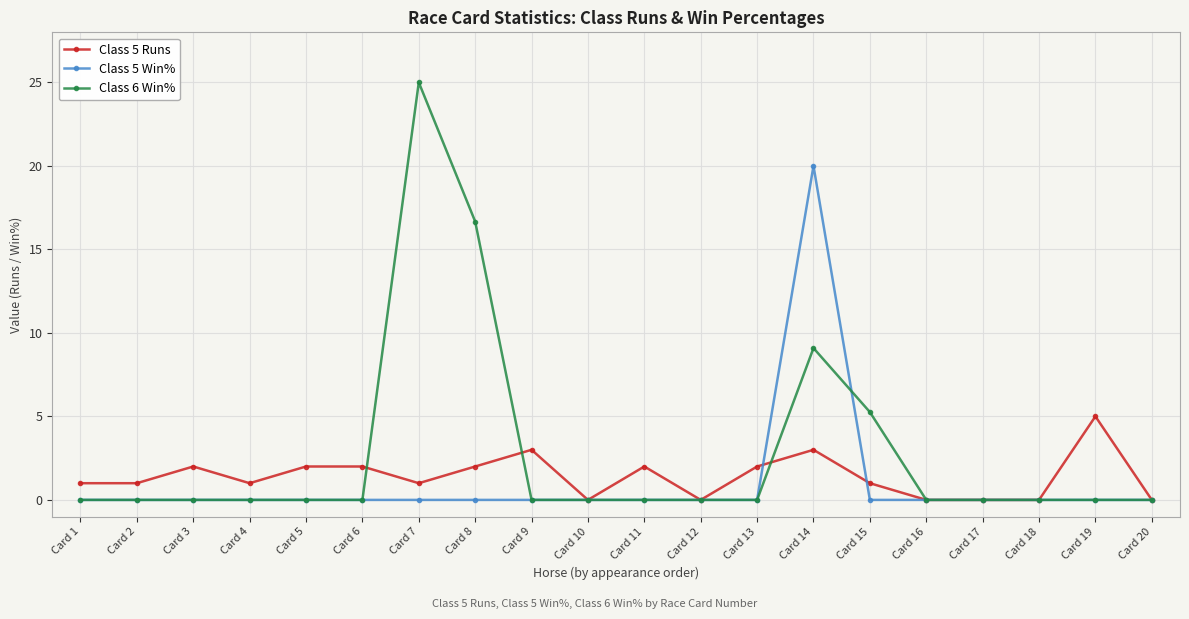

Reading left to right, list all the values displayed in this chart.

Class 5 Runs: Card 1=1.0	Card 2=1.0	Card 3=2.0	Card 4=1.0	Card 5=2.0	Card 6=2.0	Card 7=1.0	Card 8=2.0	Card 9=3.0	Card 10=0.0	Card 11=2.0	Card 12=0.0	Card 13=2.0	Card 14=3.0	Card 15=1.0	Card 16=0.0	Card 17=0.0	Card 18=0.0	Card 19=5.0	Card 20=0.0
Class 5 Win%: Card 1=0.0	Card 2=0.0	Card 3=0.0	Card 4=0.0	Card 5=0.0	Card 6=0.0	Card 7=0.0	Card 8=0.0	Card 9=0.0	Card 10=0.0	Card 11=0.0	Card 12=0.0	Card 13=0.0	Card 14=20.0	Card 15=0.0	Card 16=0.0	Card 17=0.0	Card 18=0.0	Card 19=0.0	Card 20=0.0
Class 6 Win%: Card 1=0.0	Card 2=0.0	Card 3=0.0	Card 4=0.0	Card 5=0.0	Card 6=0.0	Card 7=25.0	Card 8=16.7	Card 9=0.0	Card 10=0.0	Card 11=0.0	Card 12=0.0	Card 13=0.0	Card 14=9.1	Card 15=5.3	Card 16=0.0	Card 17=0.0	Card 18=0.0	Card 19=0.0	Card 20=0.0